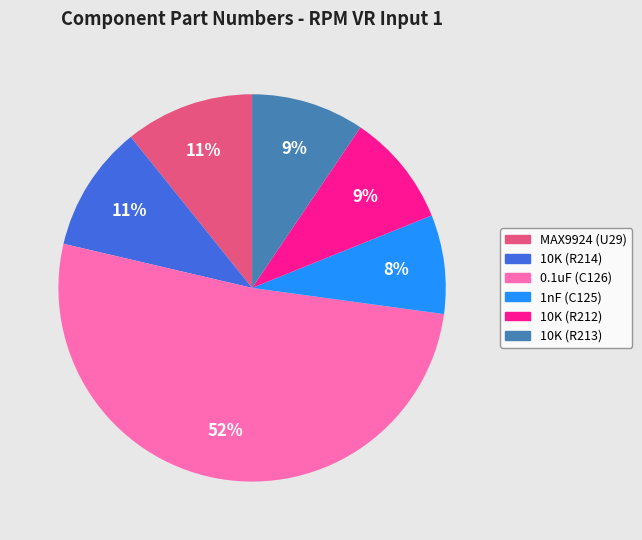

To the nearest percent, what is the combined percentage of 10K (R213) and 0.1uF (C126)?

61%